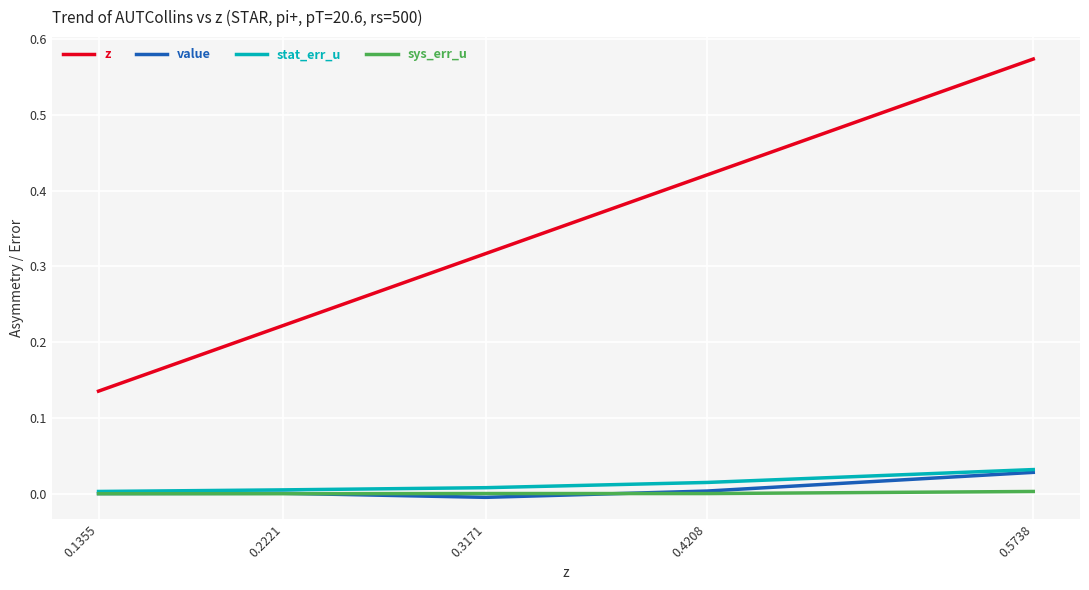

True or false: stat_err_u has more than 1 interior local peaks.

False